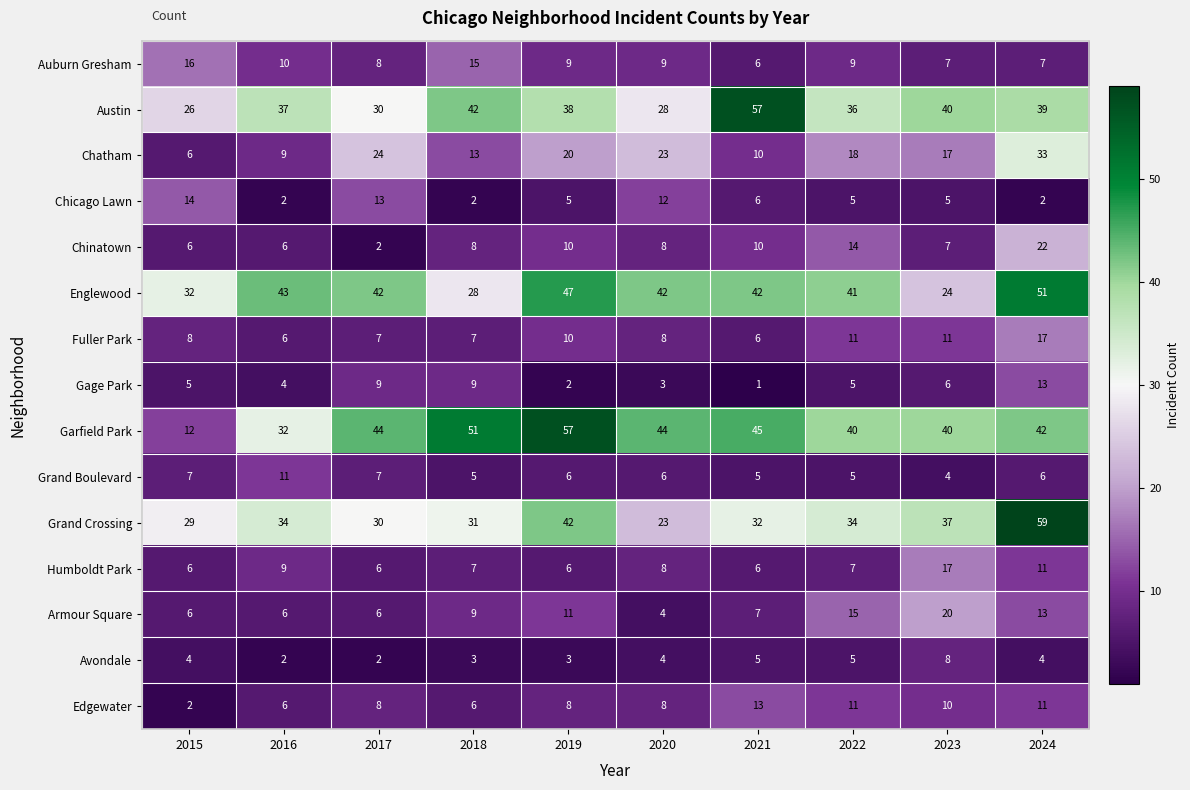

At how many categories does at least one series exceed 14?

10